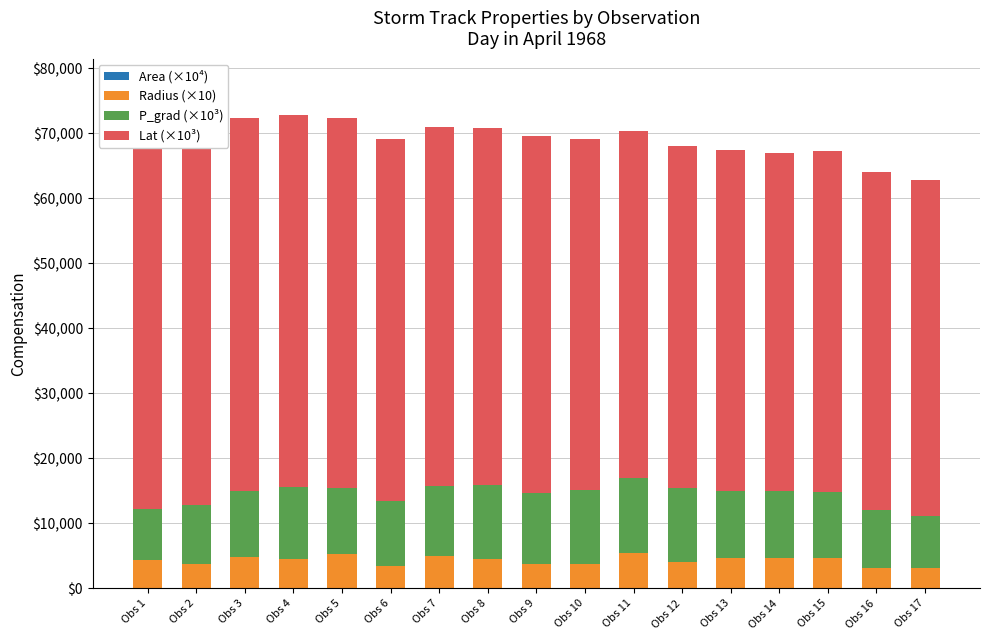

Between Obs 8 and Obs 16, which series saw the biggest shift?

Lat (×10³)